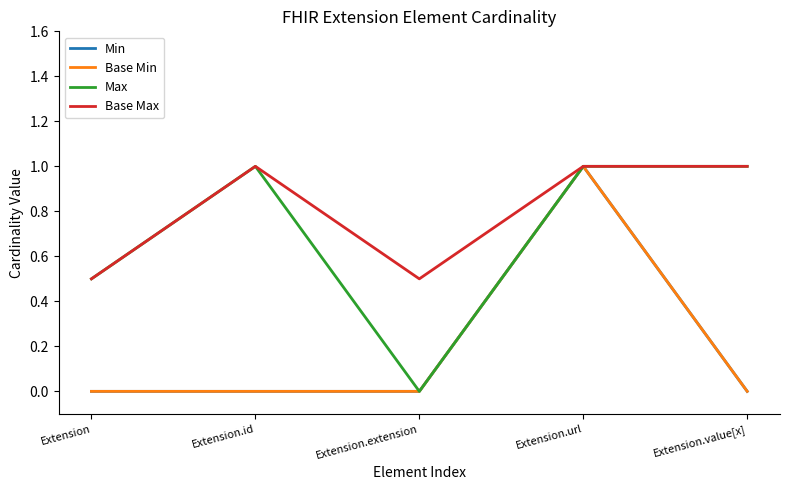

Between Extension.extension and Extension.id, which is larger?

Extension.extension